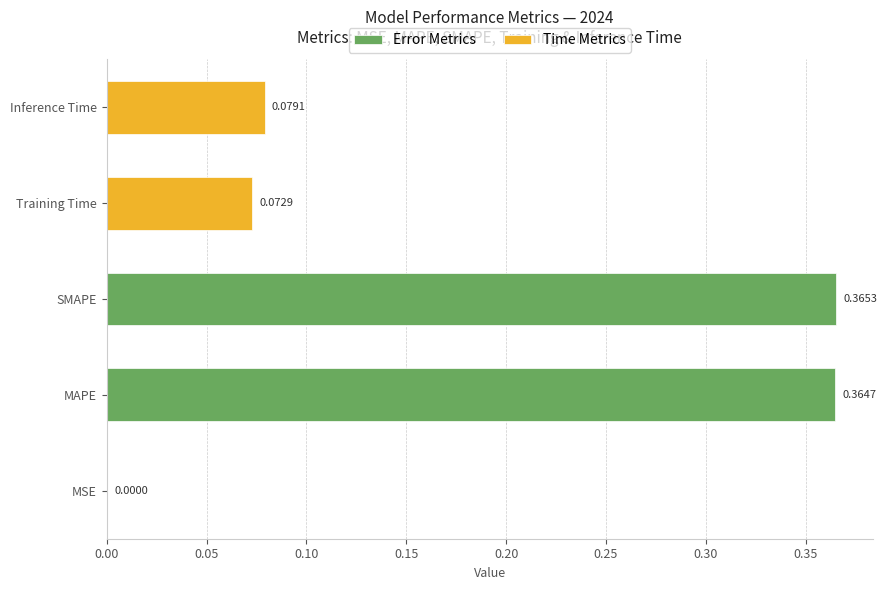

At which category does the chart reach its peak across all series?

SMAPE